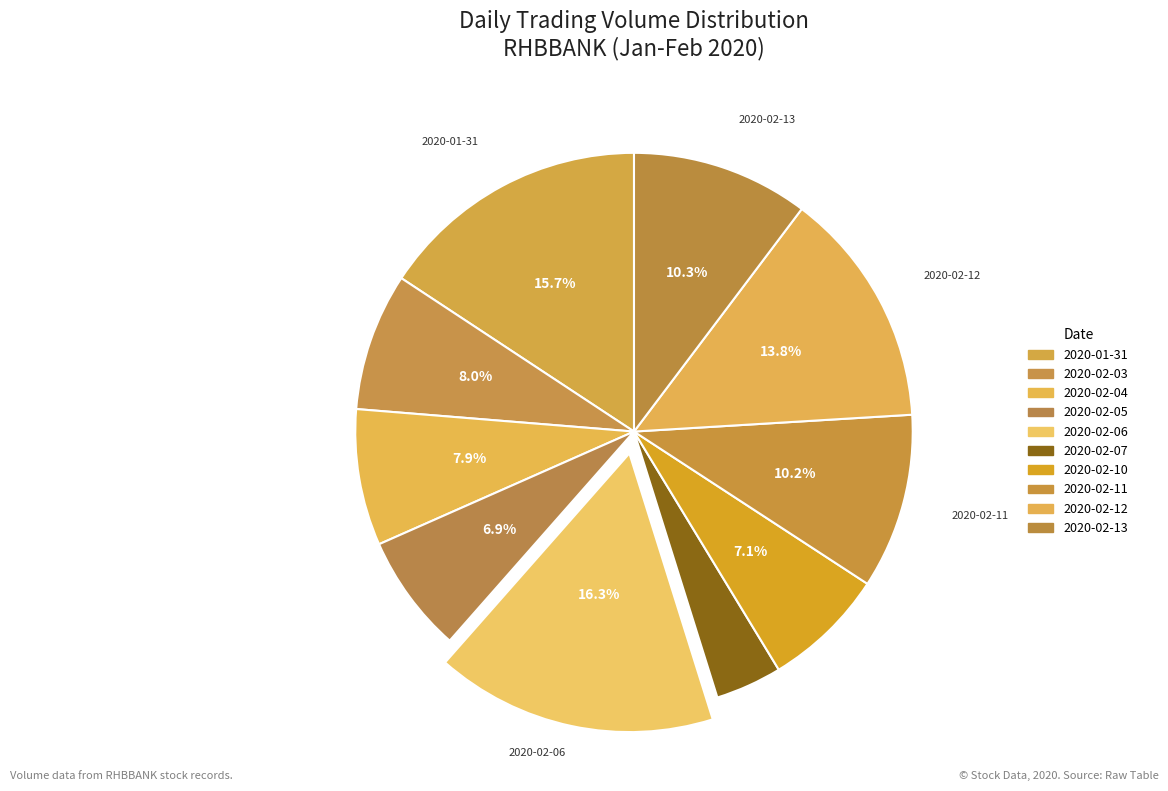

What is the largest slice in the pie chart?

2020-02-06